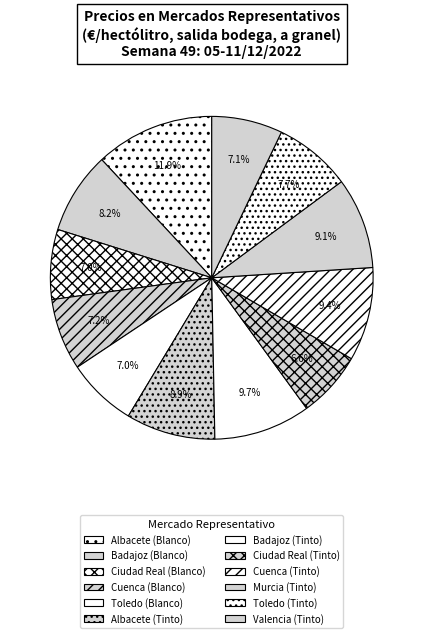

How many slices are in this pie chart?

12